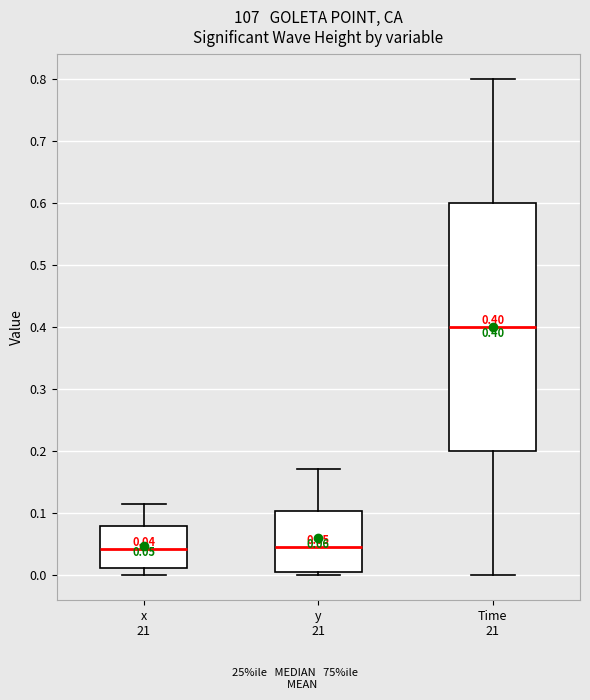

Which box is the tallest, from its lower edge to its upper edge?

Time 21